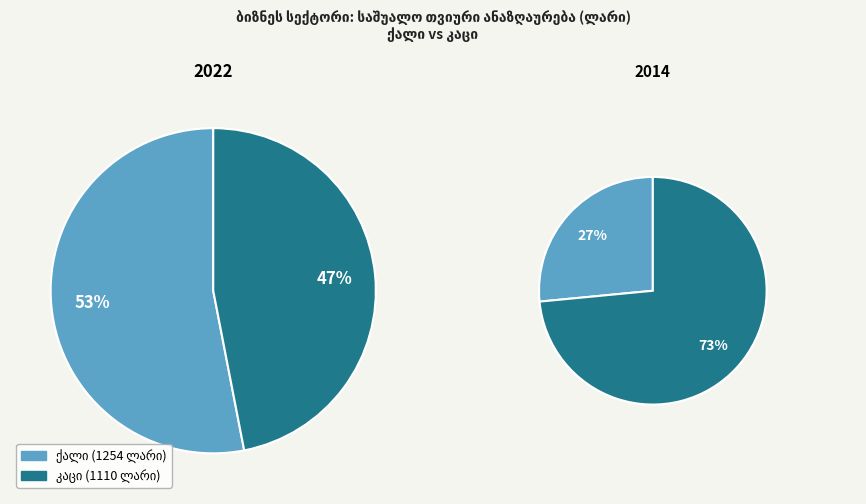

The 2017 slice represents 1% of the pie. True or false?

False